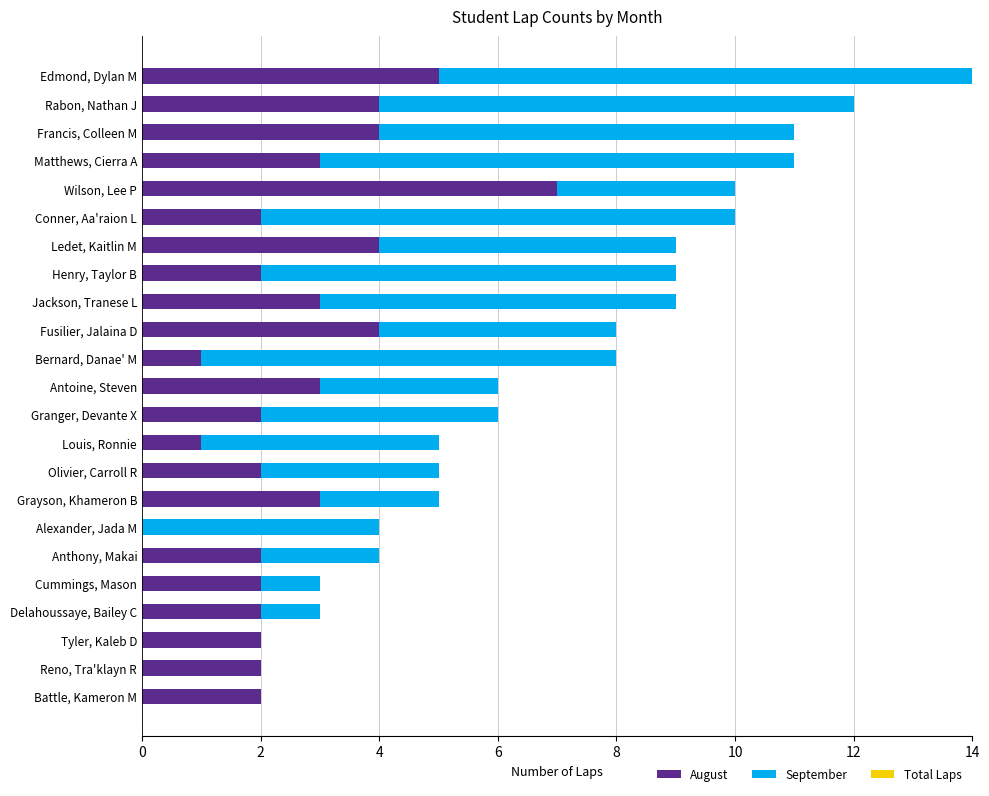

What is the sum of all August values?

62